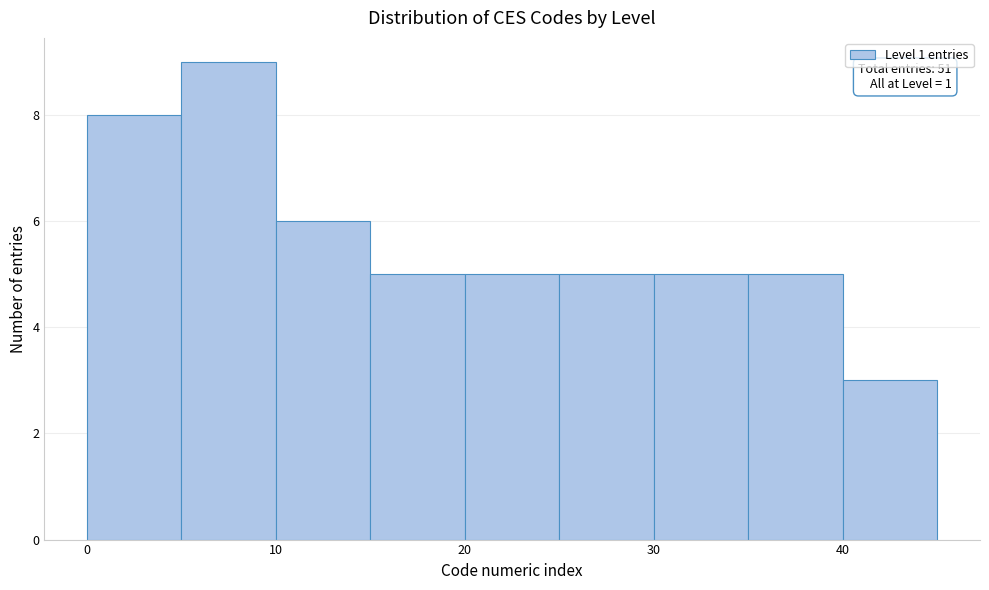

Over which range of the x-axis is the bar tallest?

5 to 10